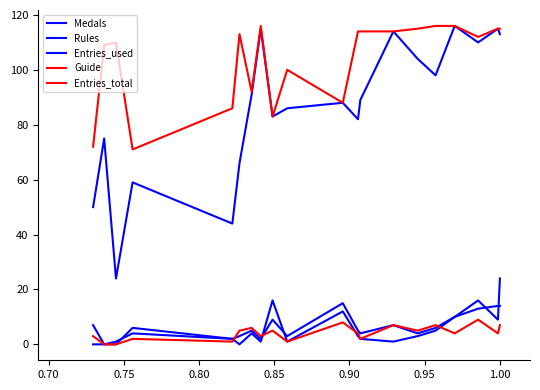

Does the chart display data point markers on the line(s)?

No